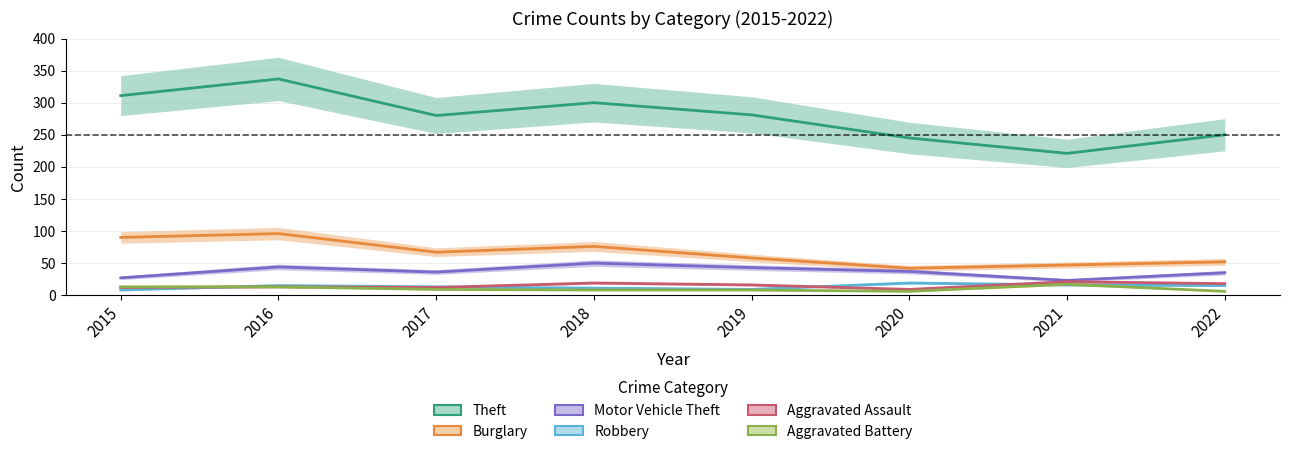

Which series has the widest spread of values?

Theft